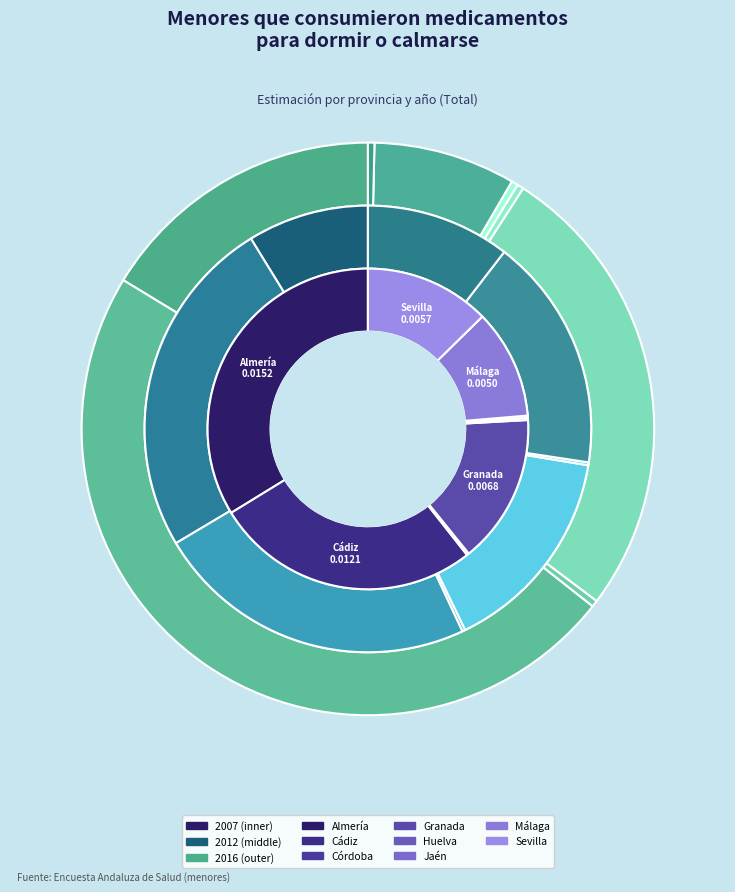

To the nearest percent, what portion does values_2016 represent?

24%